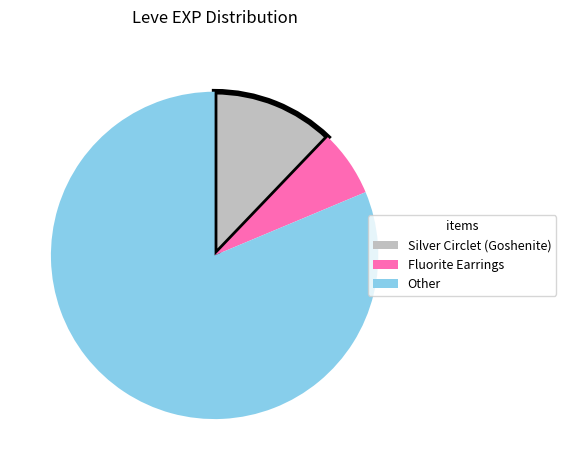

Is there a majority slice in this chart?

Yes